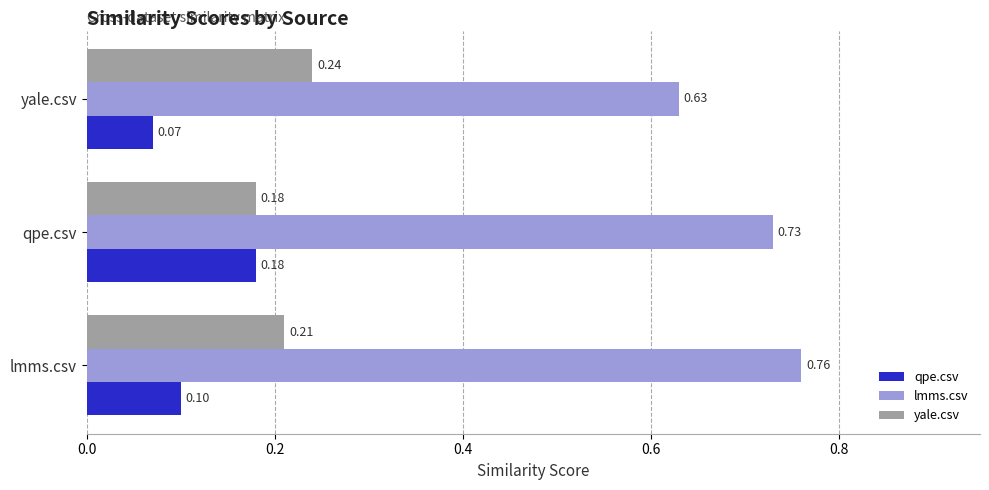

Which series has the widest spread of values?

lmms.csv